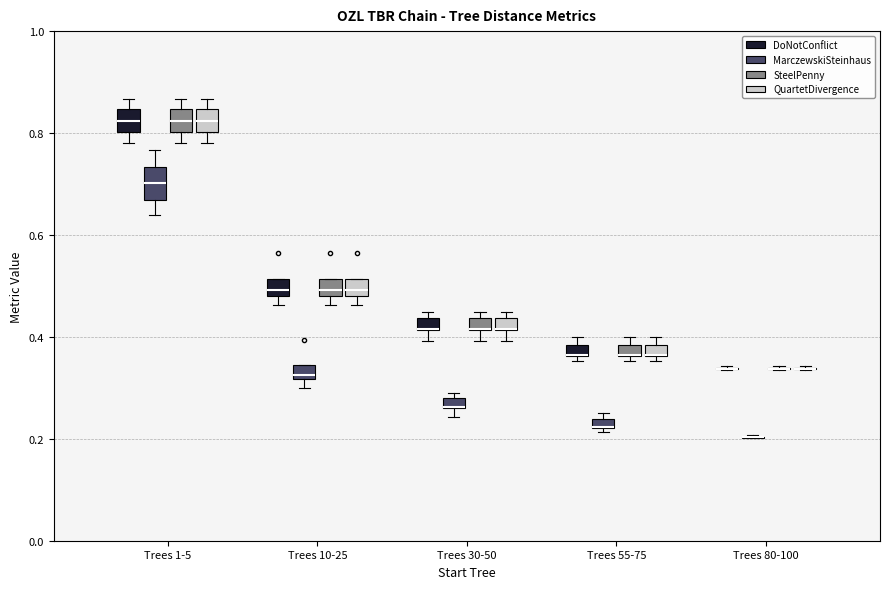

Where does the lower whisker of the box for Trees 30-50 (DoNotConflict) end on the y-axis? The values are not printed on the chart, so give them approximately, as read against the axis.

0.40